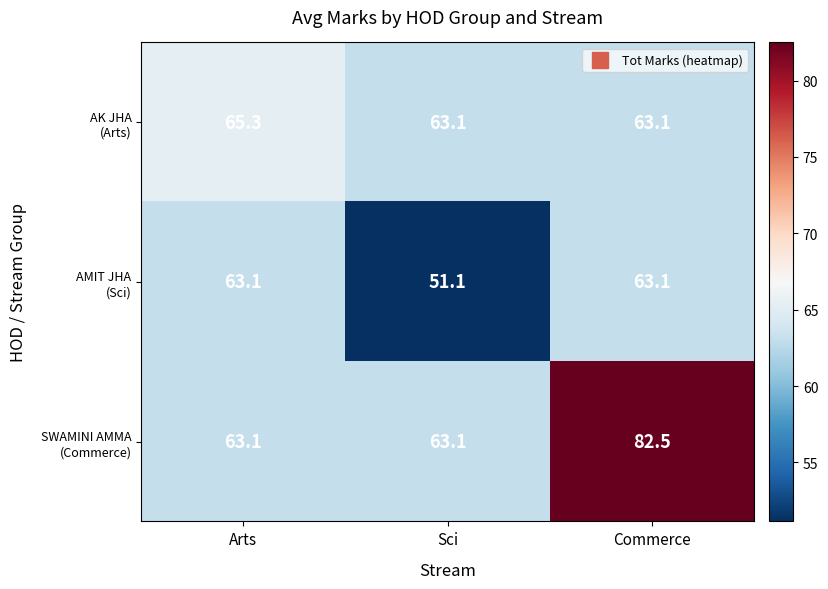

What is the total value across all series at Sci?

177.3